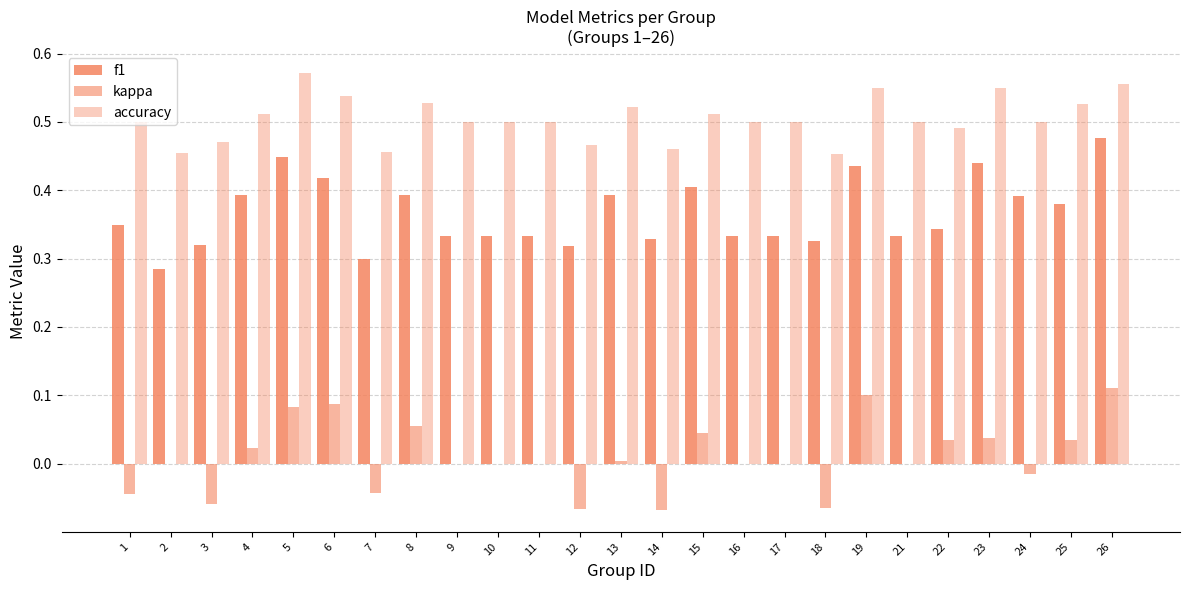

Reading left to right, transcribe all the data shown in this chart.

f1: 0.3	0.3	0.3	0.4	0.4	0.4	0.3	0.4	0.3	0.3	0.3	0.3	0.4	0.3	0.4	0.3	0.3	0.3	0.4	0.3	0.3	0.4	0.4	0.4	0.5
kappa: -0.0	0.0	-0.1	0.0	0.1	0.1	-0.0	0.1	0.0	0.0	0.0	-0.1	0.0	-0.1	0.0	0.0	0.0	-0.1	0.1	0.0	0.0	0.0	-0.0	0.0	0.1
accuracy: 0.5	0.5	0.5	0.5	0.6	0.5	0.5	0.5	0.5	0.5	0.5	0.5	0.5	0.5	0.5	0.5	0.5	0.5	0.6	0.5	0.5	0.6	0.5	0.5	0.6